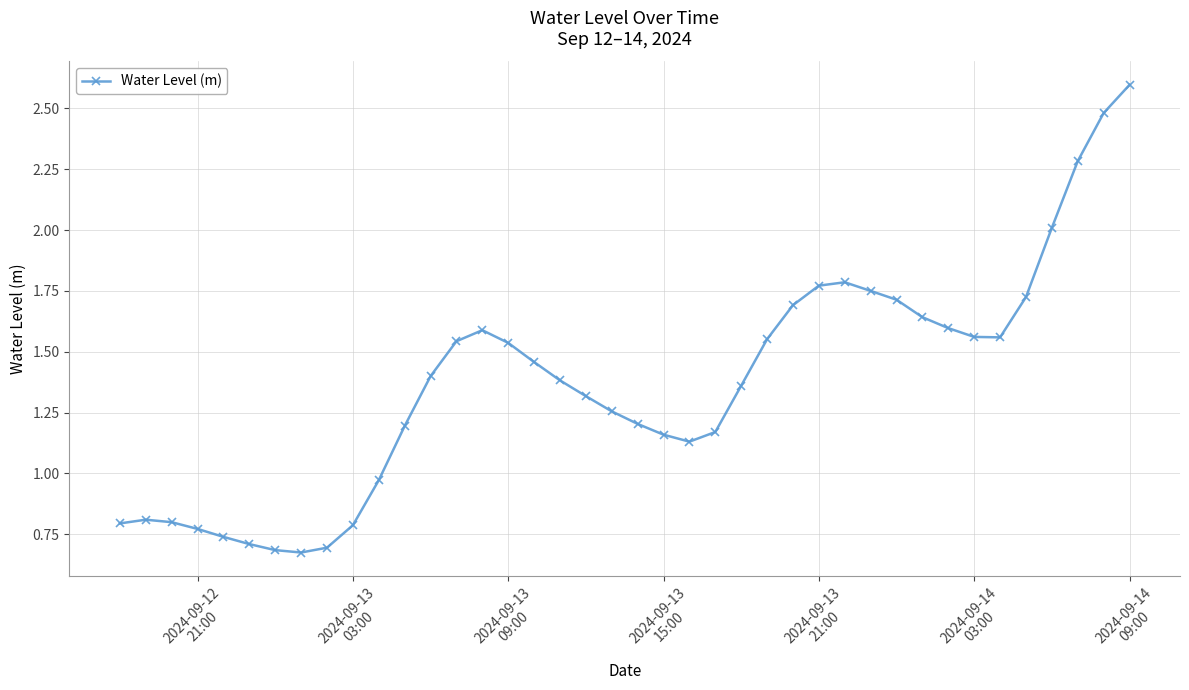

What is the sum of all values?

54.9